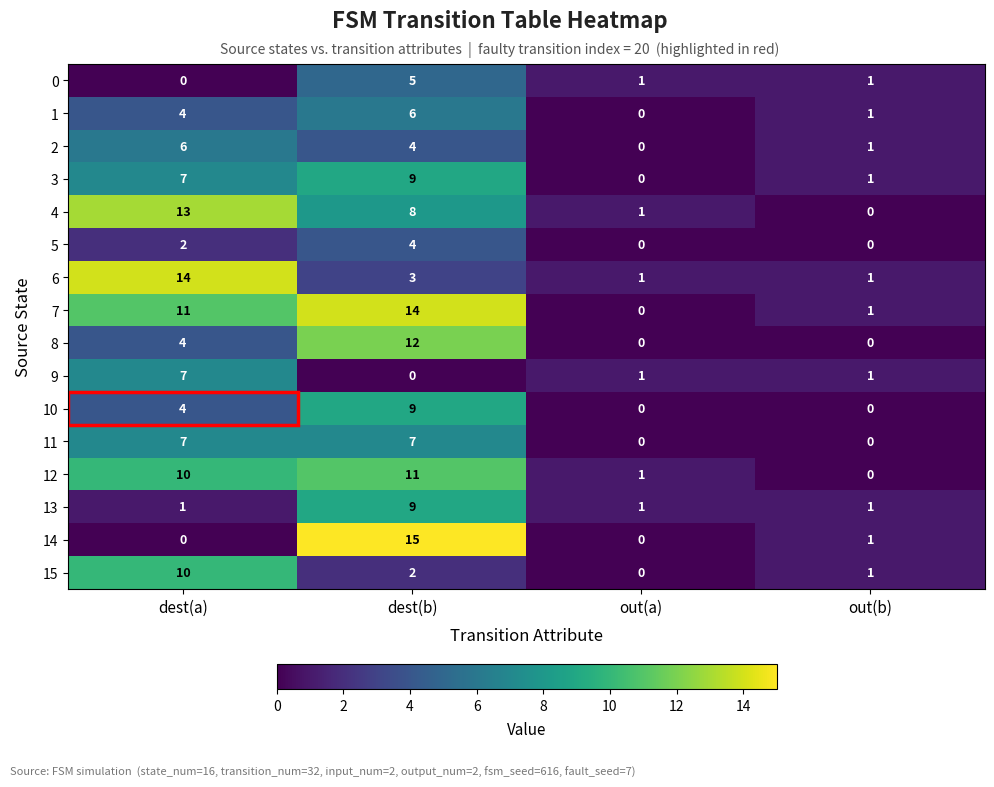

Which series changed the most between dest(a) and dest(b)?

14